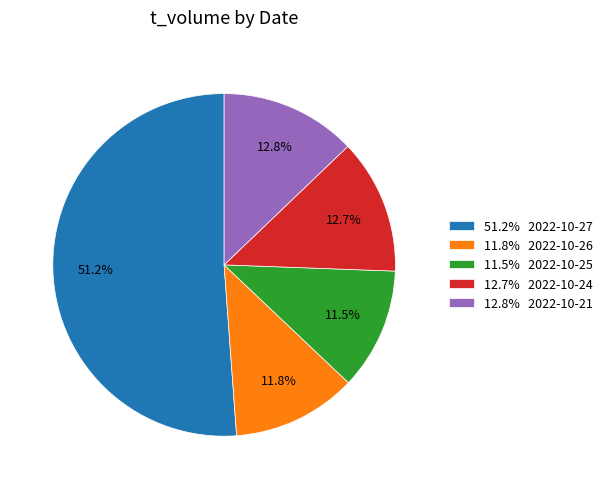

Between 12.7% 2022-10-24 and 11.8% 2022-10-26, which is larger?

12.7% 2022-10-24